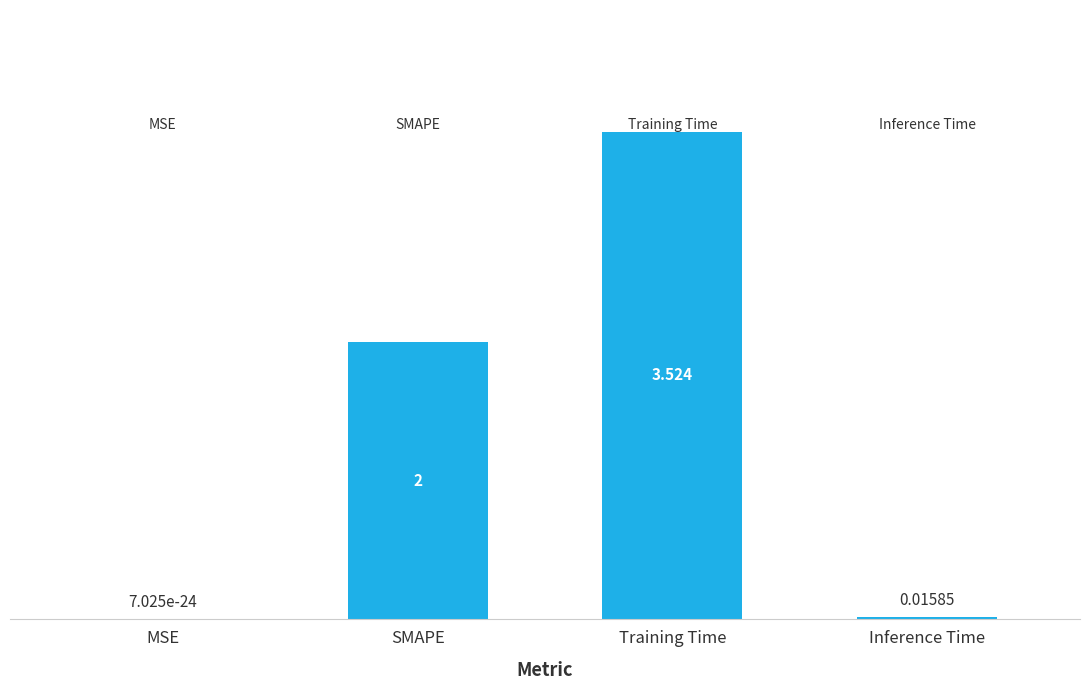

Where is the data nearest to the value 1?

Inference Time